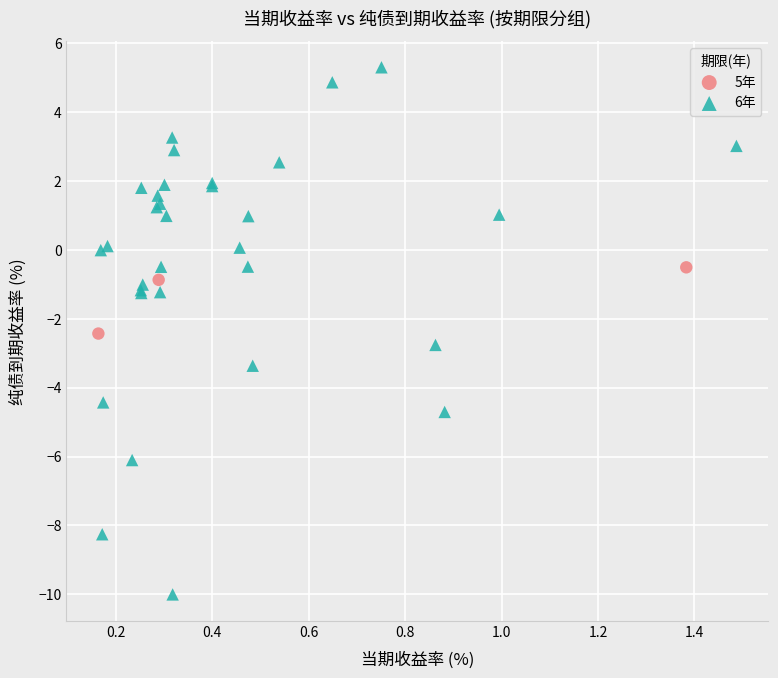

Which series has the largest Y range (max minus min)?

6年